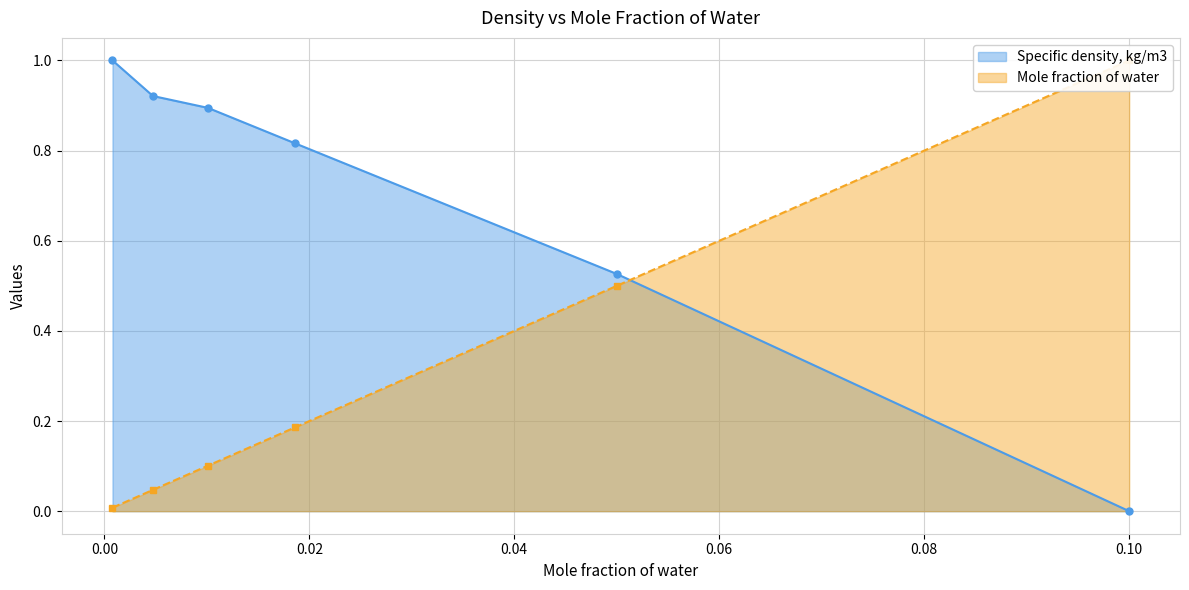

Where is Mole fraction of water nearest to the value 0?

0.00078